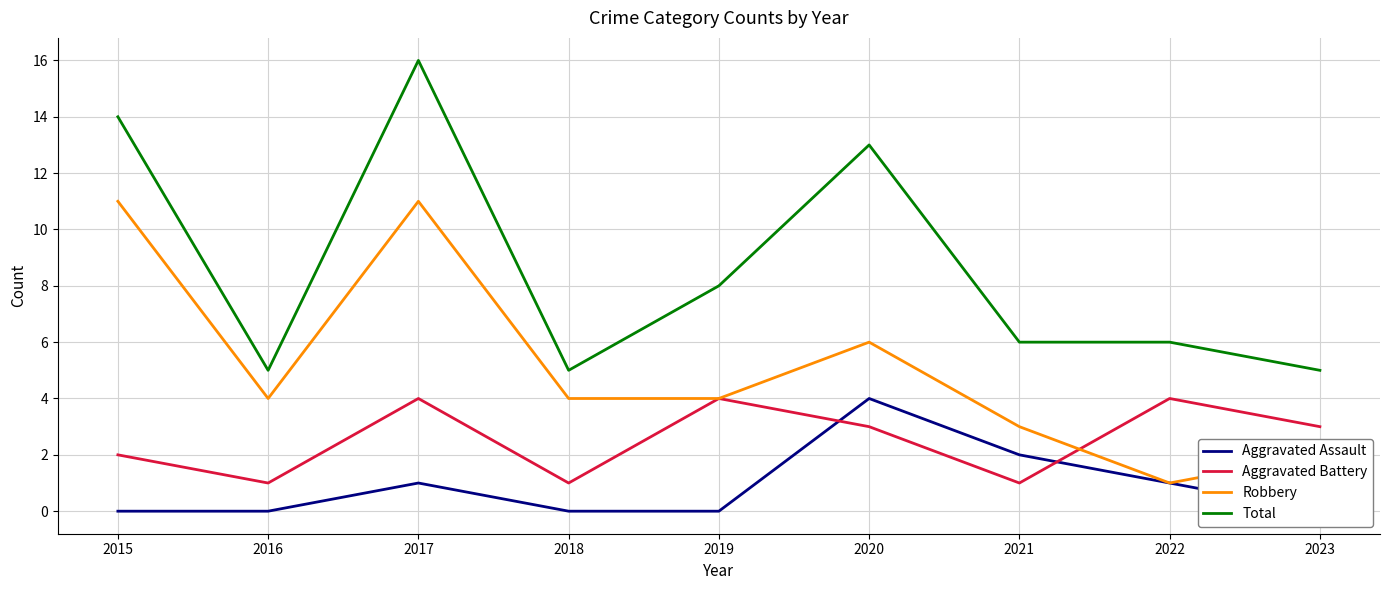

Which series ends up on top after the final intersection of Aggravated Battery and Aggravated Assault?

Aggravated Battery